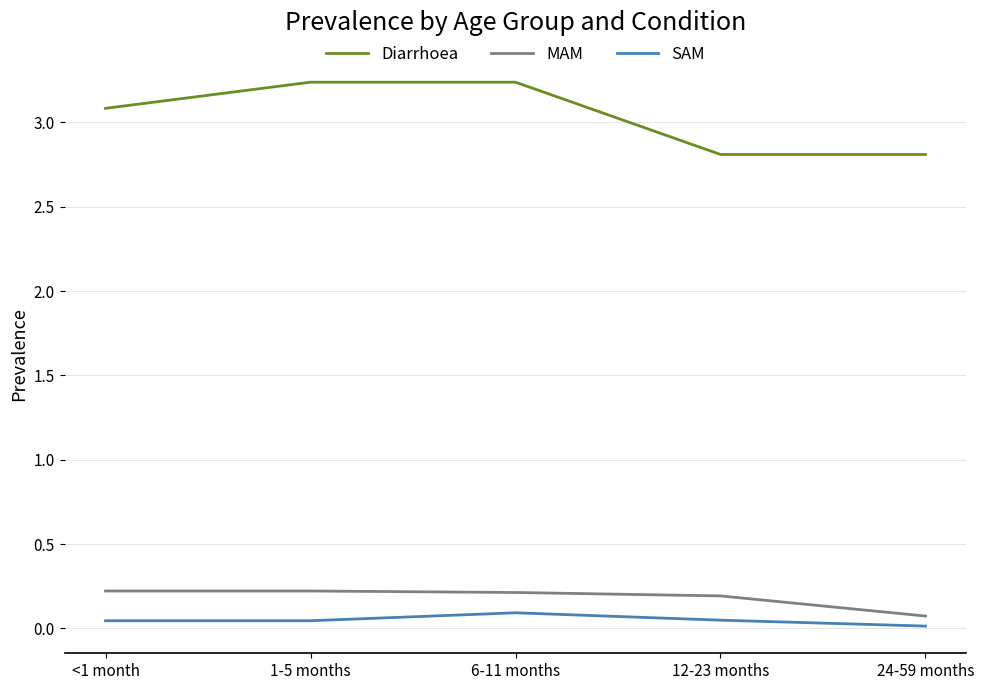

The Diarrhoea series shows 2.8 at 24-59 months. True or false?

True